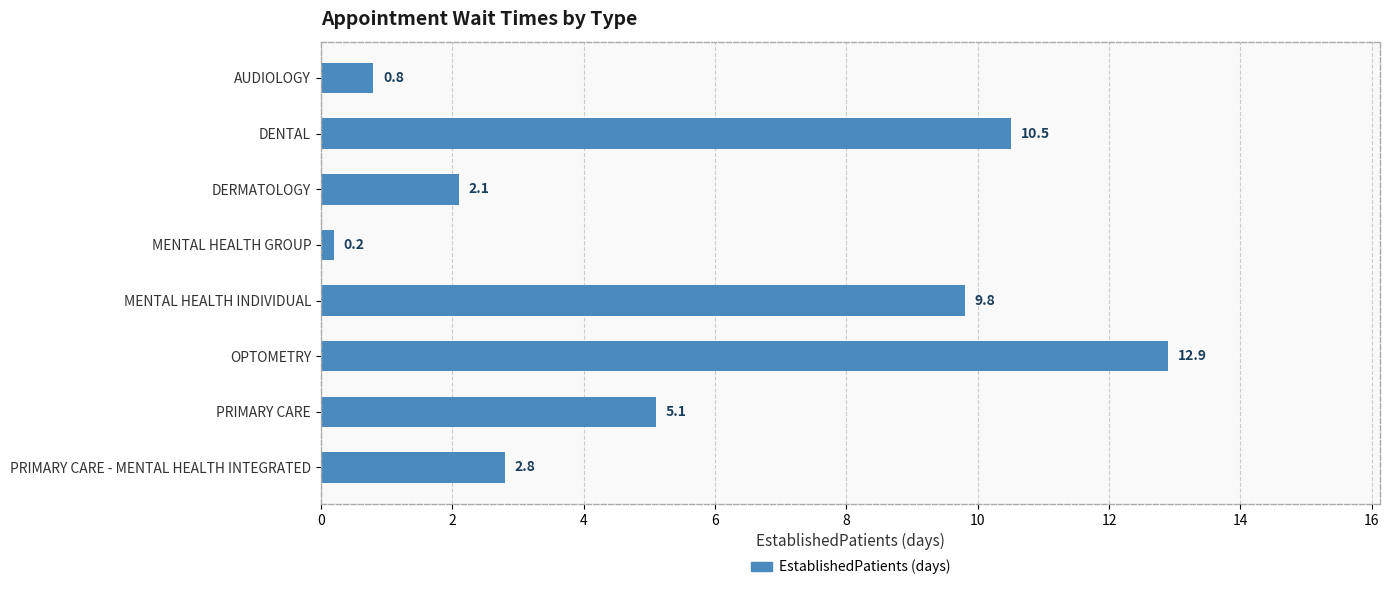

Reading bottom to top, transcribe all the data shown in this chart.

PRIMARY CARE - MENTAL HEALTH INTEGRATED=2.8	PRIMARY CARE=5.1	OPTOMETRY=12.9	MENTAL HEALTH INDIVIDUAL=9.8	MENTAL HEALTH GROUP=0.2	DERMATOLOGY=2.1	DENTAL=10.5	AUDIOLOGY=0.8